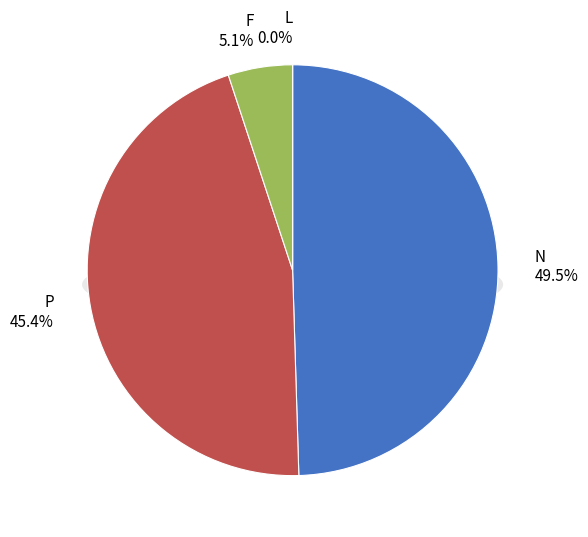

To the nearest percent, what is the average slice percentage?

25%